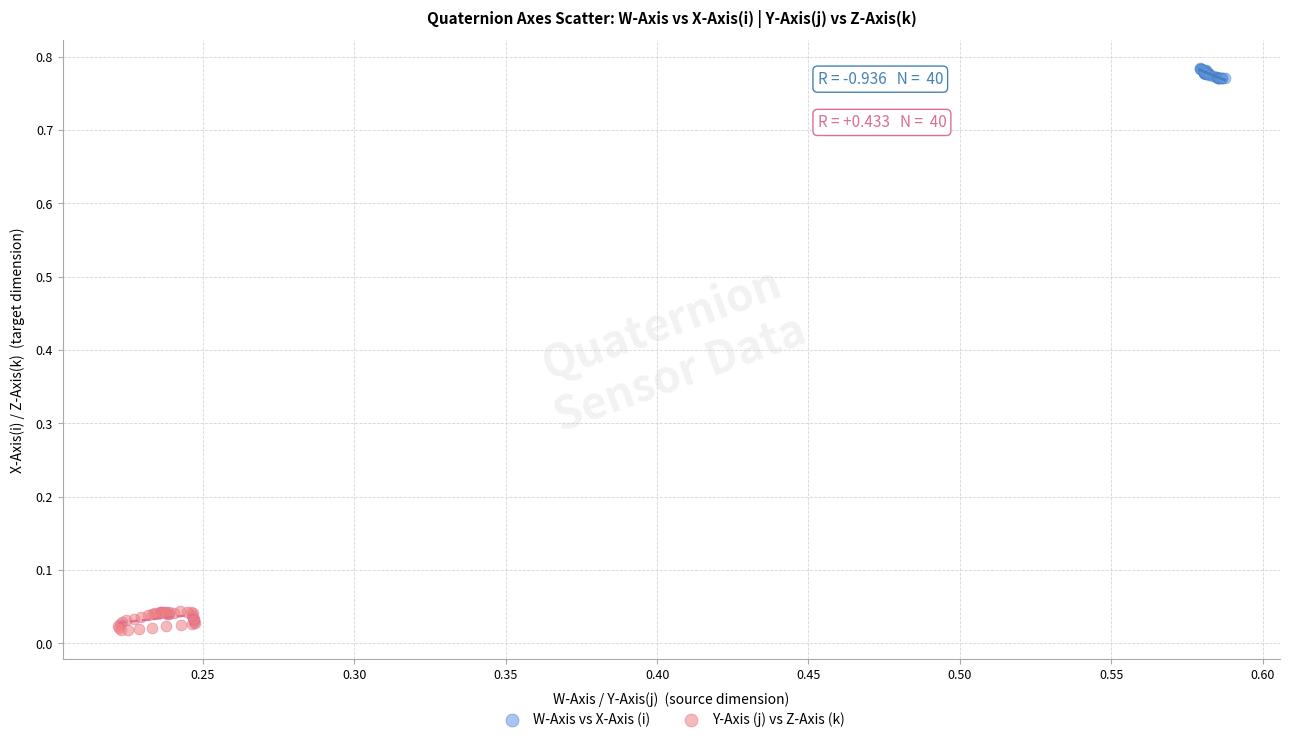

Which series contains the highest Y value?

W-Axis vs X-Axis (i)